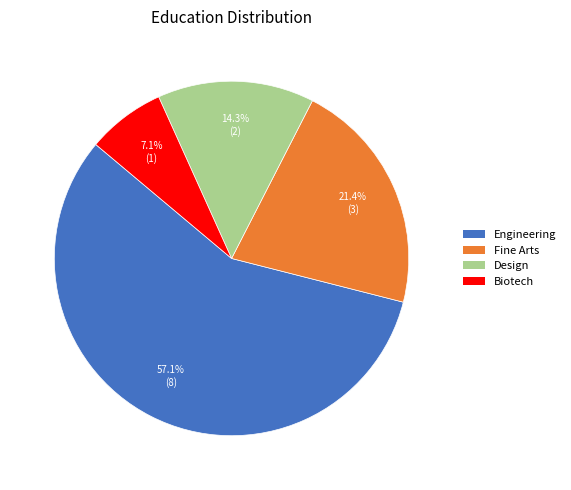

Which has a higher value, Fine Arts or Biotech?

Fine Arts